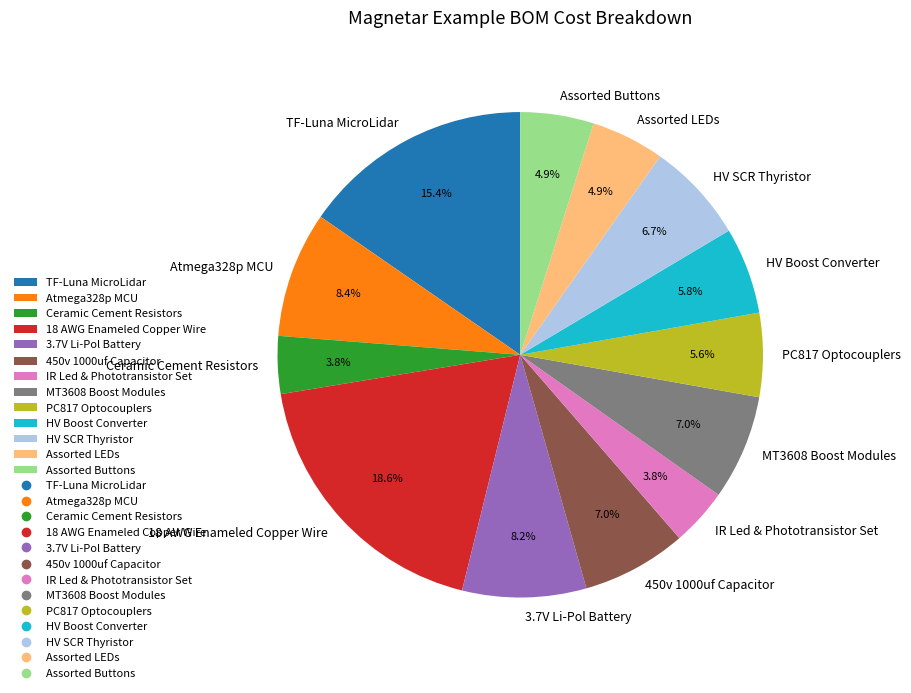

To the nearest percent, what is the difference between the largest and smallest slice percentages?

15%